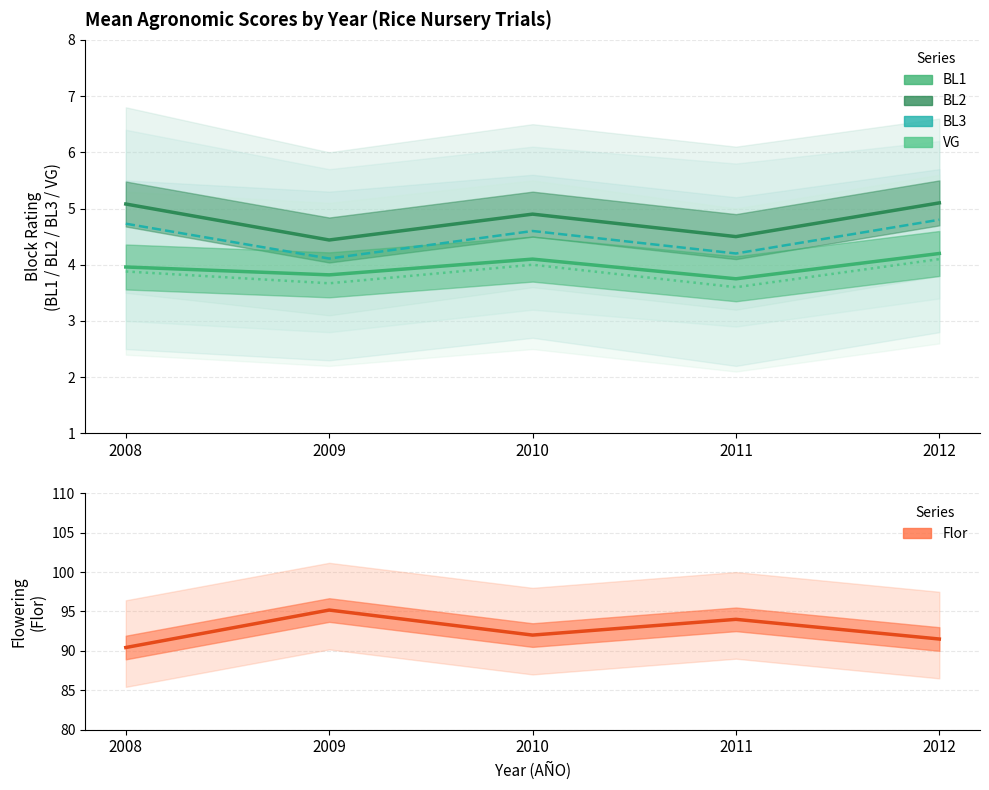

Reading left to right, list all the values displayed in this chart.

BL1: 2008=4.0	2009=3.8	2010=4.1	2011=3.8	2012=4.2
BL2: 2008=5.1	2009=4.4	2010=4.9	2011=4.5	2012=5.1
BL3: 2008=4.7	2009=4.1	2010=4.6	2011=4.2	2012=4.8
VG: 2008=3.9	2009=3.7	2010=4.0	2011=3.6	2012=4.1
Flor: 2008=90.4	2009=95.2	2010=92.0	2011=94.0	2012=91.5